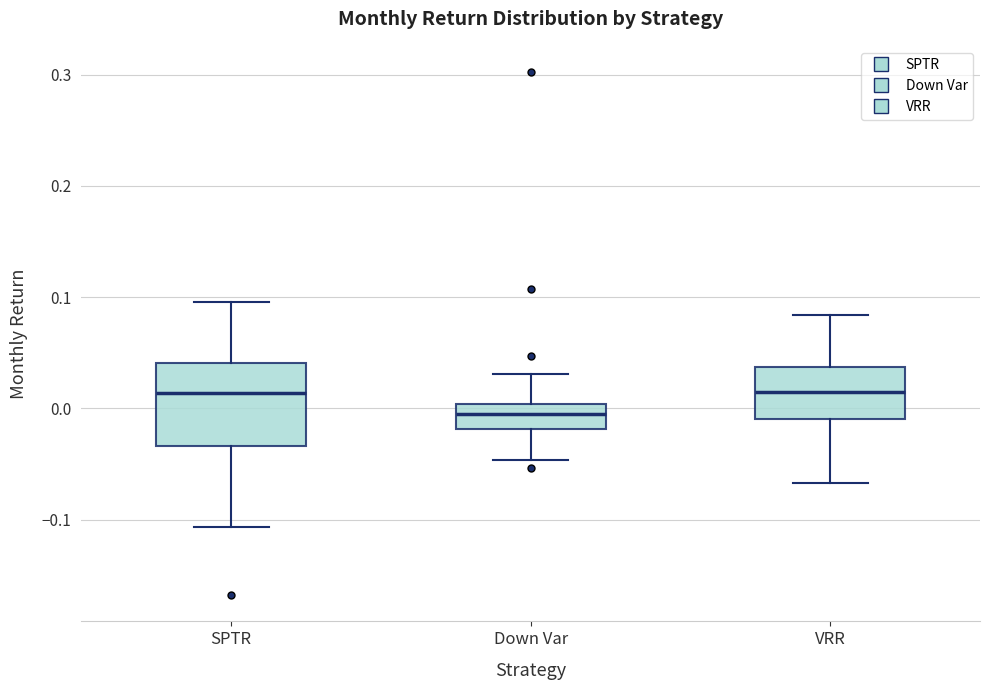

Reading left to right, read every box against the y-axis: the position of its median line, the range the box covers, and the ends of its whiskers. The values are not printed on the chart, so give them approximately, as read against the axis.

SPTR: median 0.01, box -0.03 to 0.04, whiskers -0.11 to 0.10
Down Var: median 0.00 (inside the box), box -0.02 to 0.00, whiskers -0.05 to 0.03
VRR: median 0.01, box -0.01 to 0.04, whiskers -0.07 to 0.08